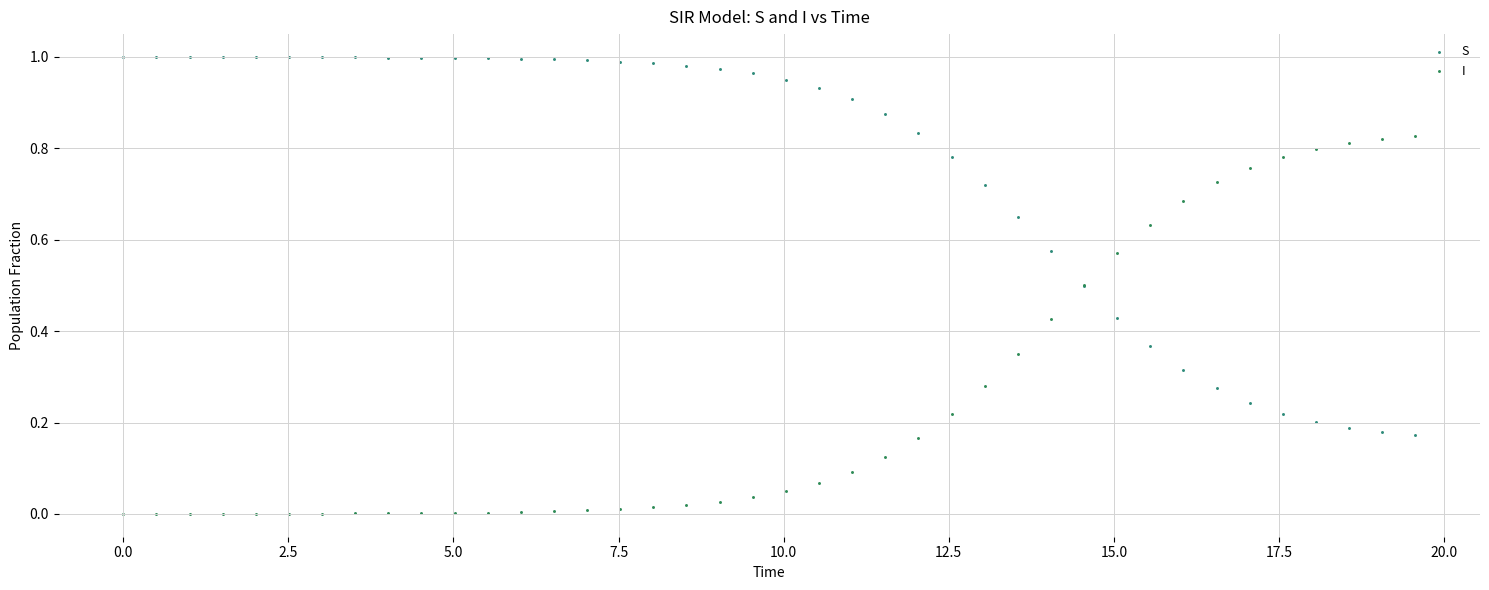

Which series contains the highest Y value?

S